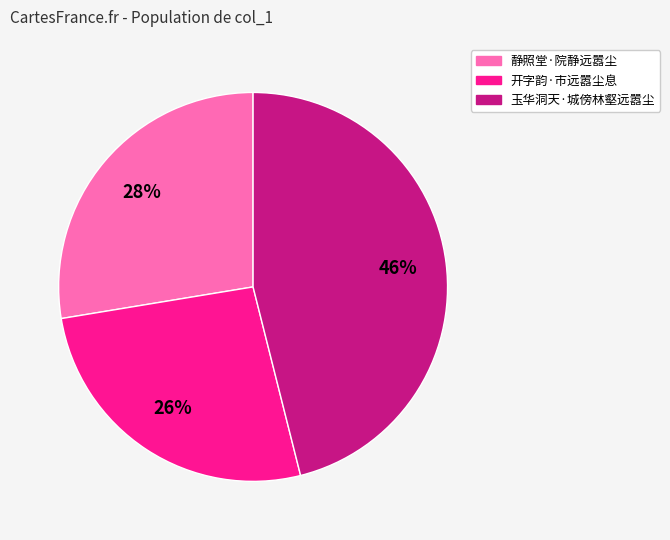

Which has a higher value, 静照堂·院静远嚣尘 or 玉华洞天·城傍林壑远嚣尘?

玉华洞天·城傍林壑远嚣尘